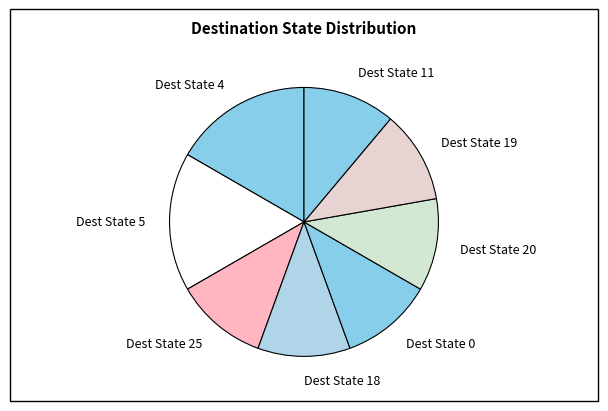

Is the sum of Dest State 4 and Dest State 11 greater than half?

No